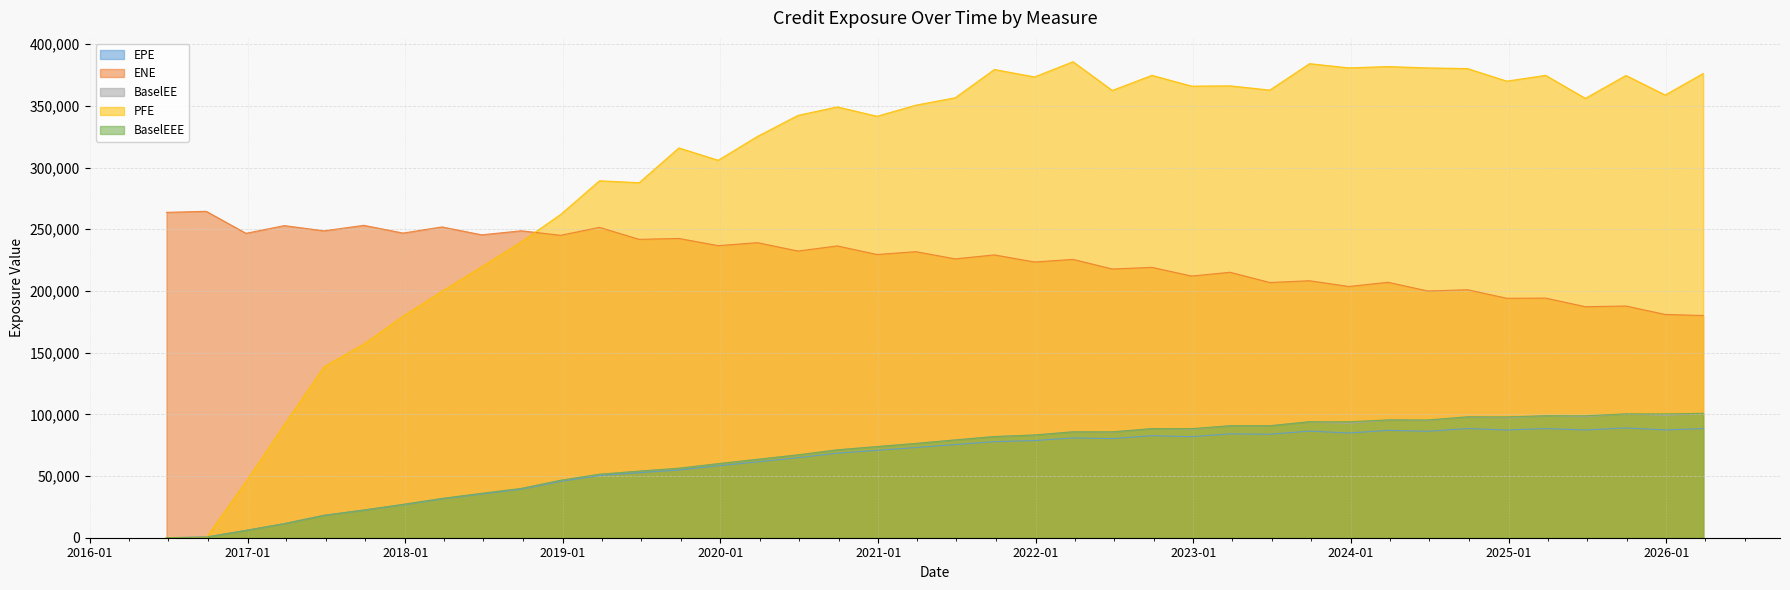

At which label is BaselEE closest to 50401?

2019-03-27